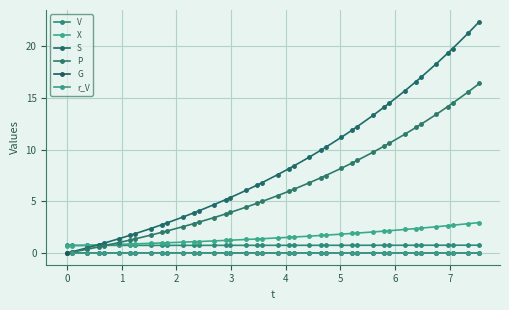

The value of t at V is 0.1. True or false?

False